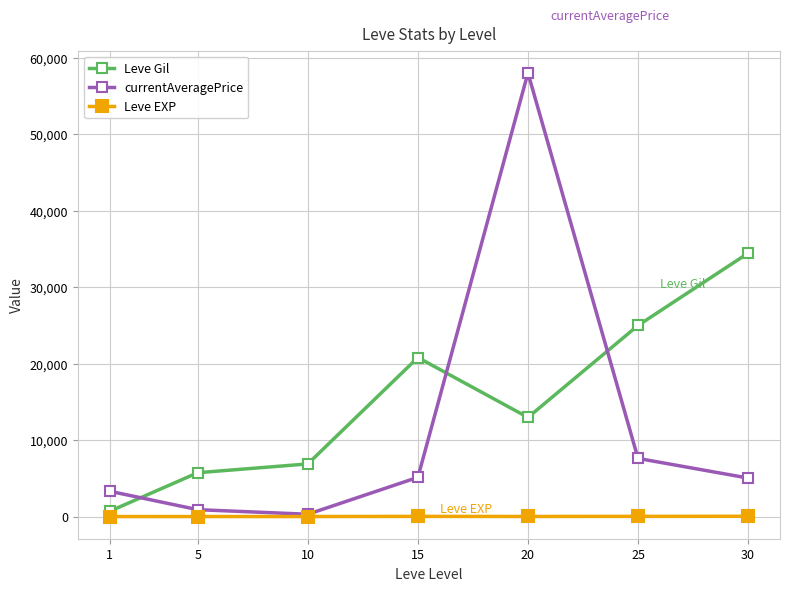

What is the difference between the maximum and minimum values in the Leve EXP series?

33